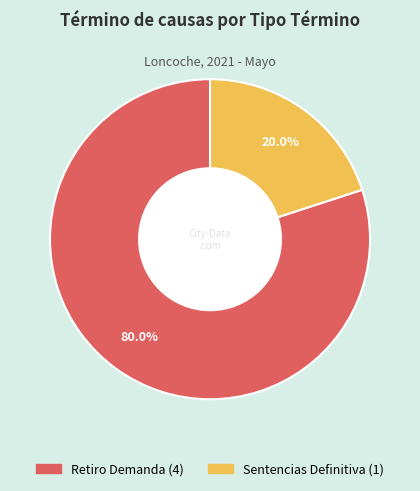

What is the total percentage of Retiro Demanda and Sentencias Definitiva?

100.0%